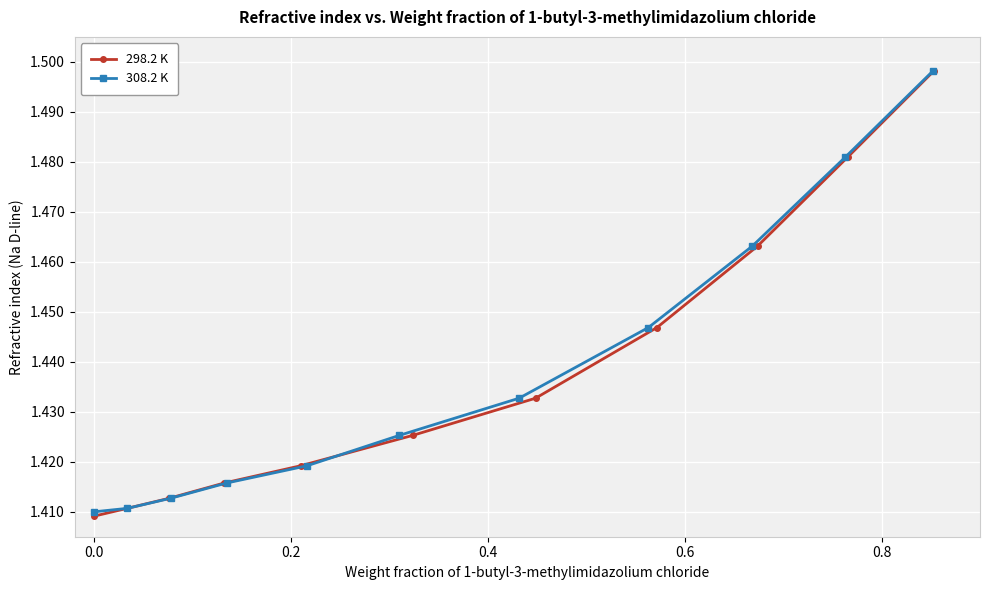

Does the chart display data point markers on the line(s)?

Yes